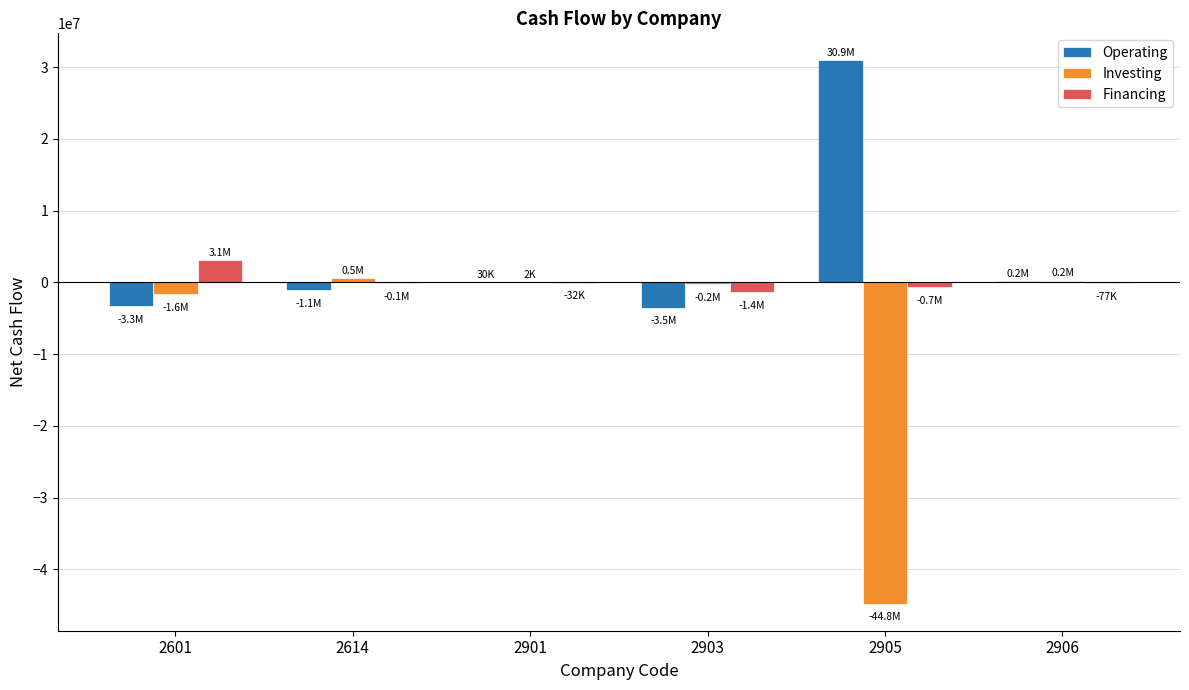

What are all the series names shown in the legend?

Operating, Investing, Financing